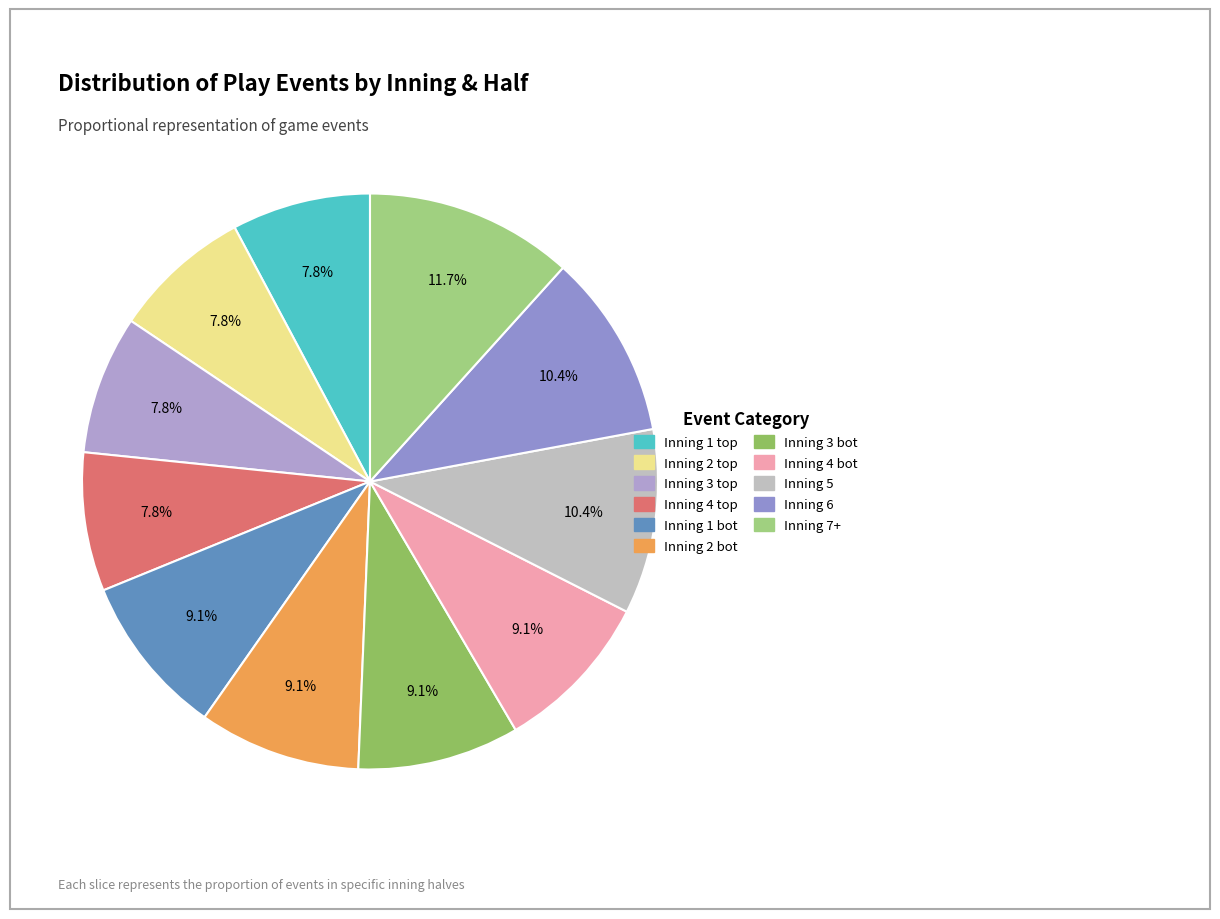

Is there a majority slice in this chart?

No